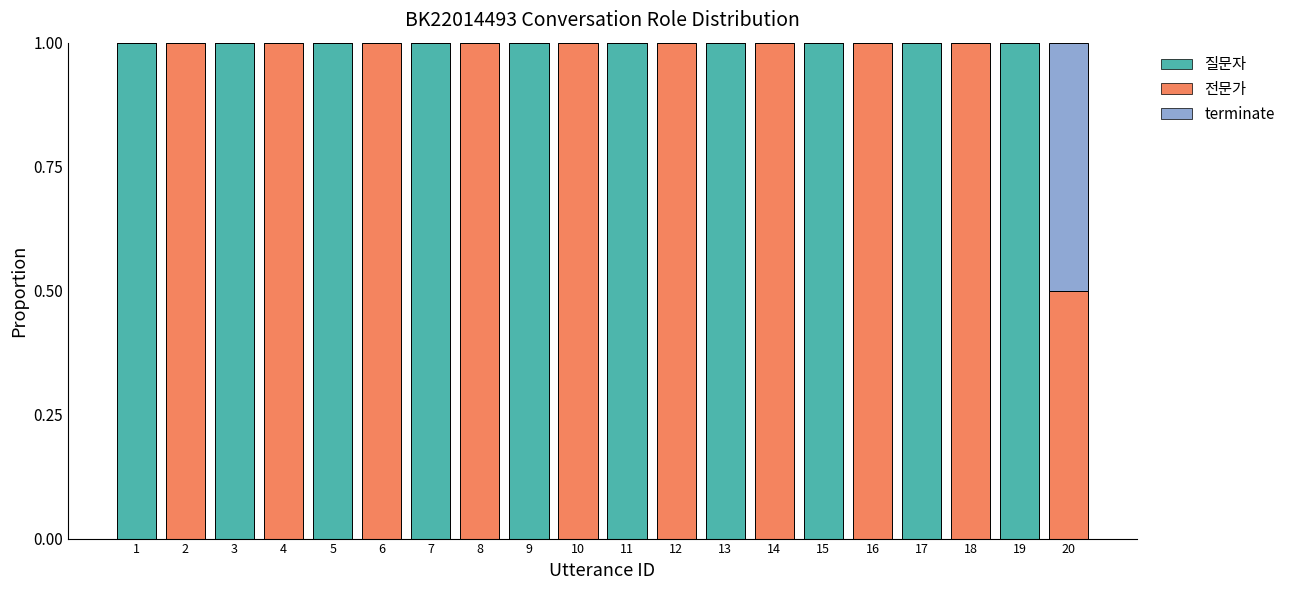

What is the highest value of the 질문자 series?

1.0